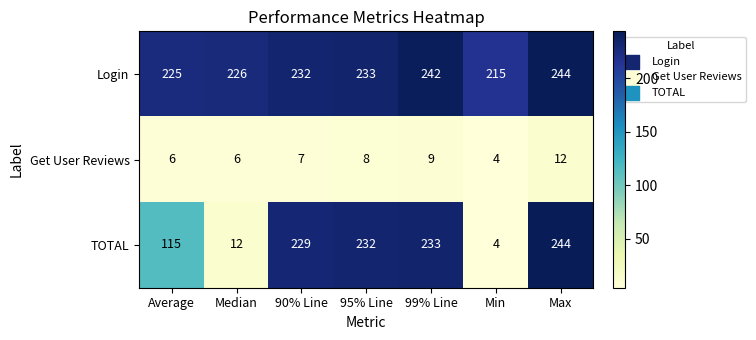

Is the value of TOTAL at Average greater than the value of Login at 90% Line?

No